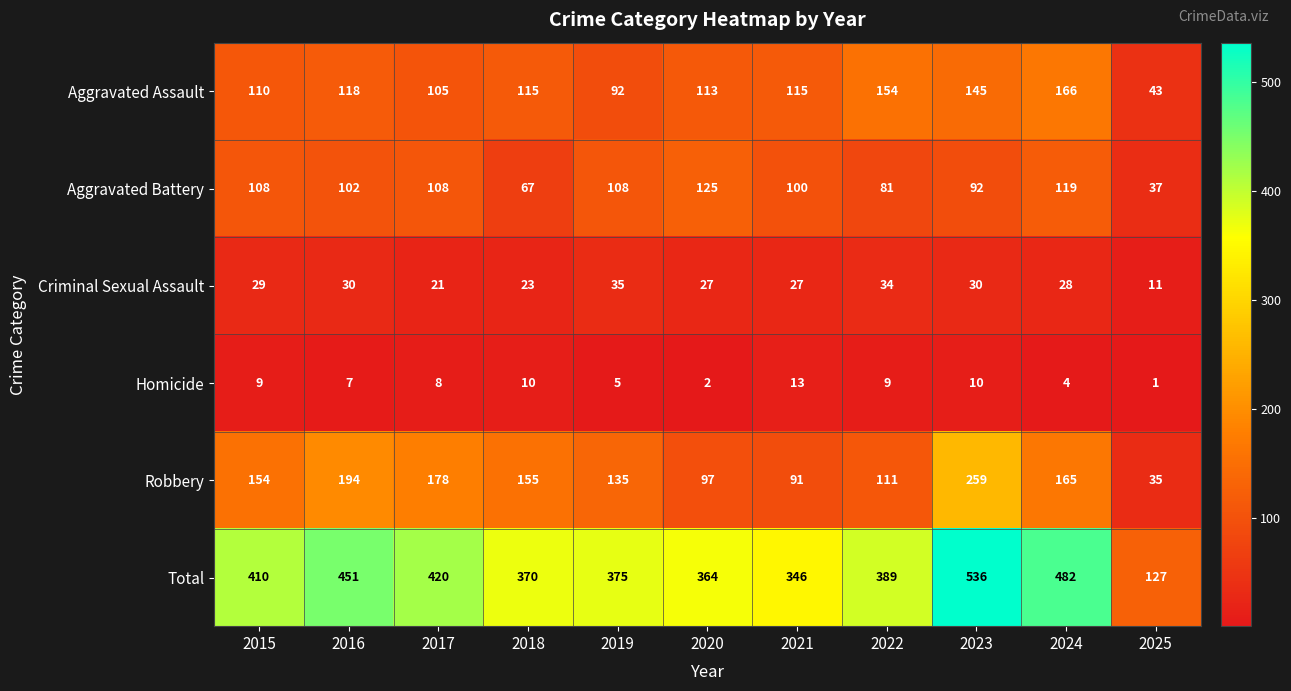

How many categories are shown in the chart?

11